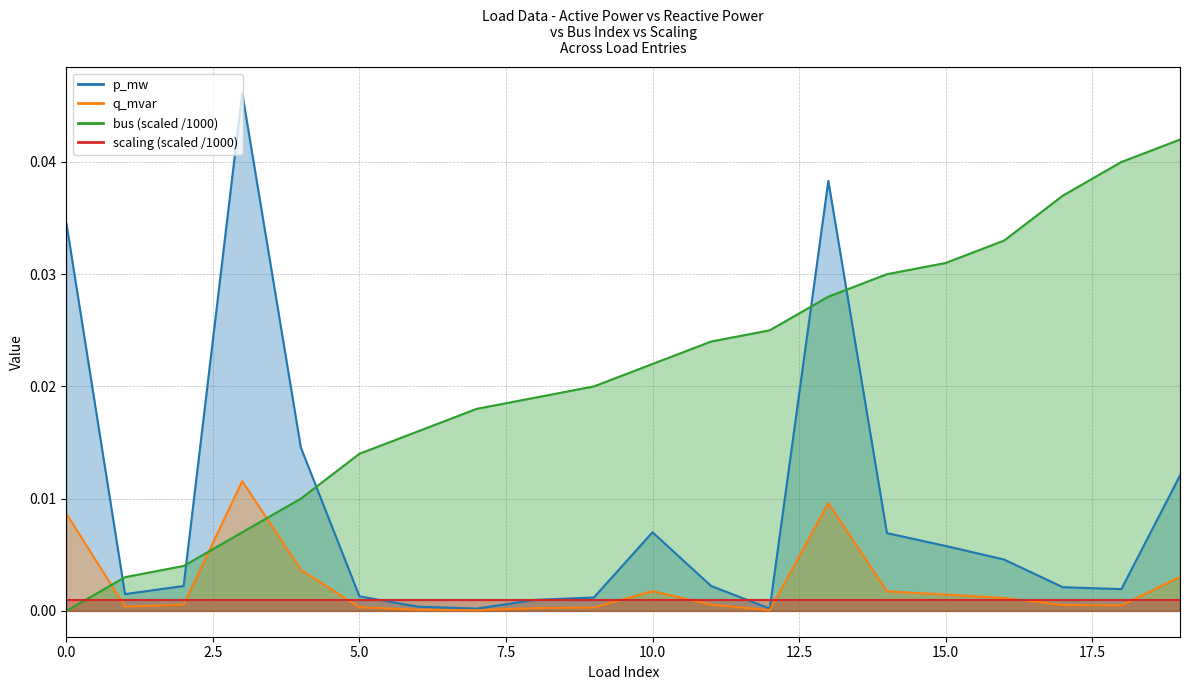

Does the chart display data point markers on the line(s)?

No